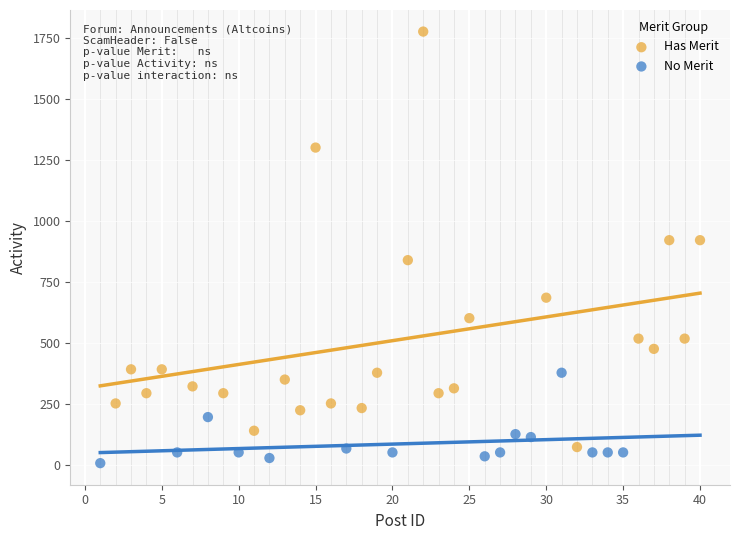

Which series has the widest spread of Y values?

Has Merit